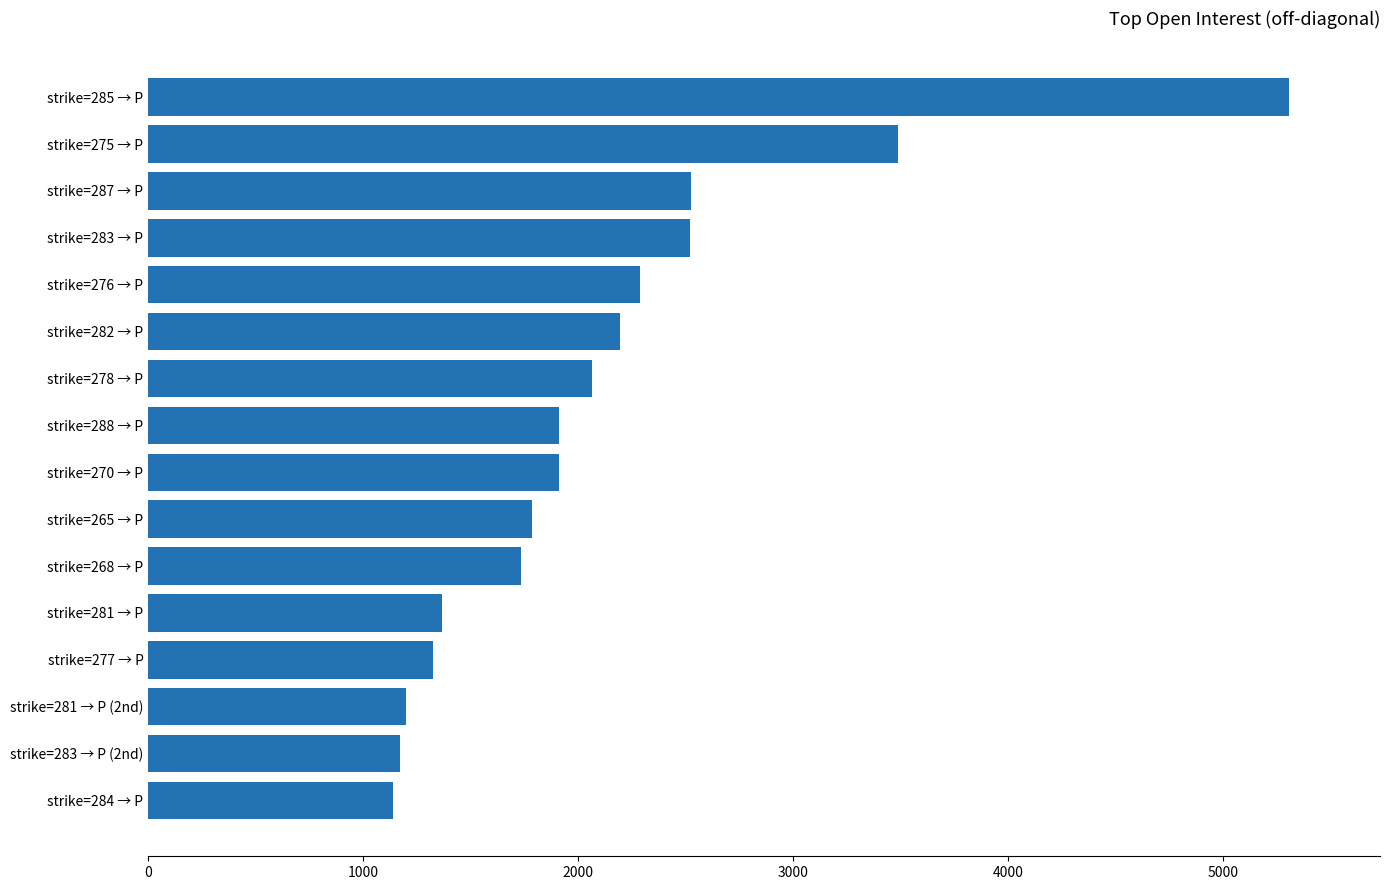

How many bars are there in total?

16